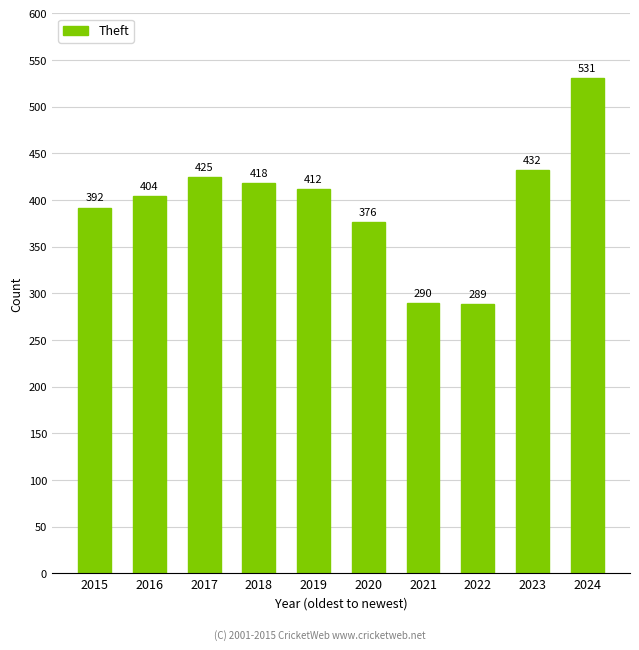

What is the sum of the values at 2015 and 2019?

804